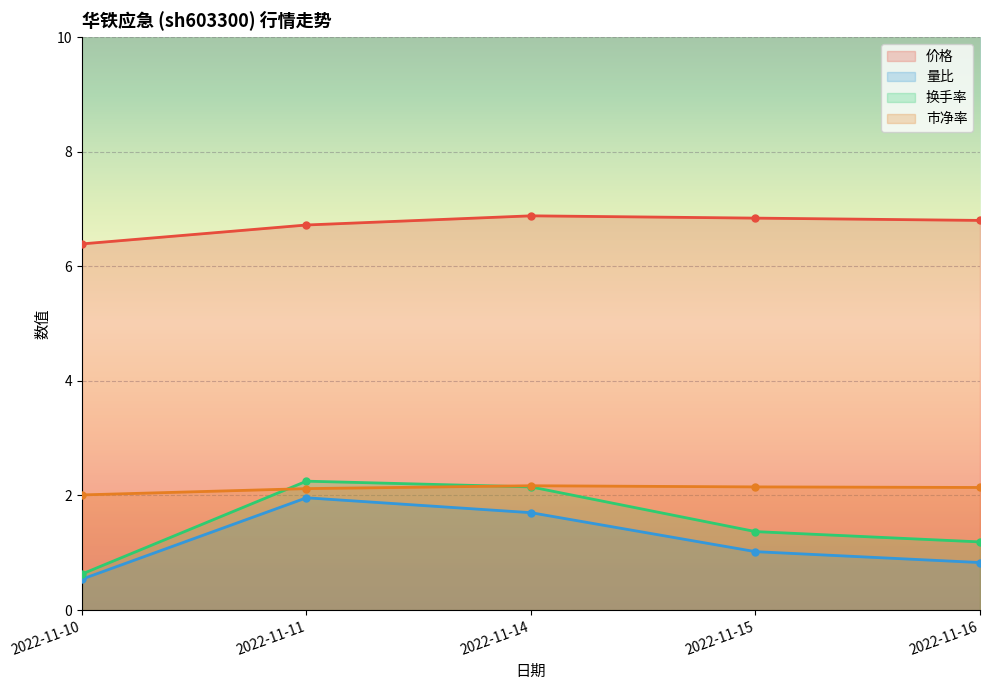

What is the average value of the 量比 series?

1.2